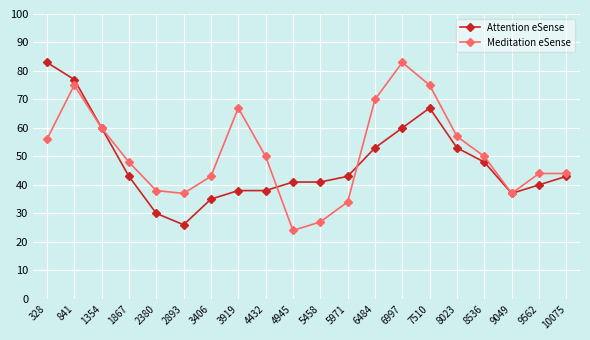

Which series ends up on top after the final intersection of Attention eSense and Meditation eSense?

Meditation eSense